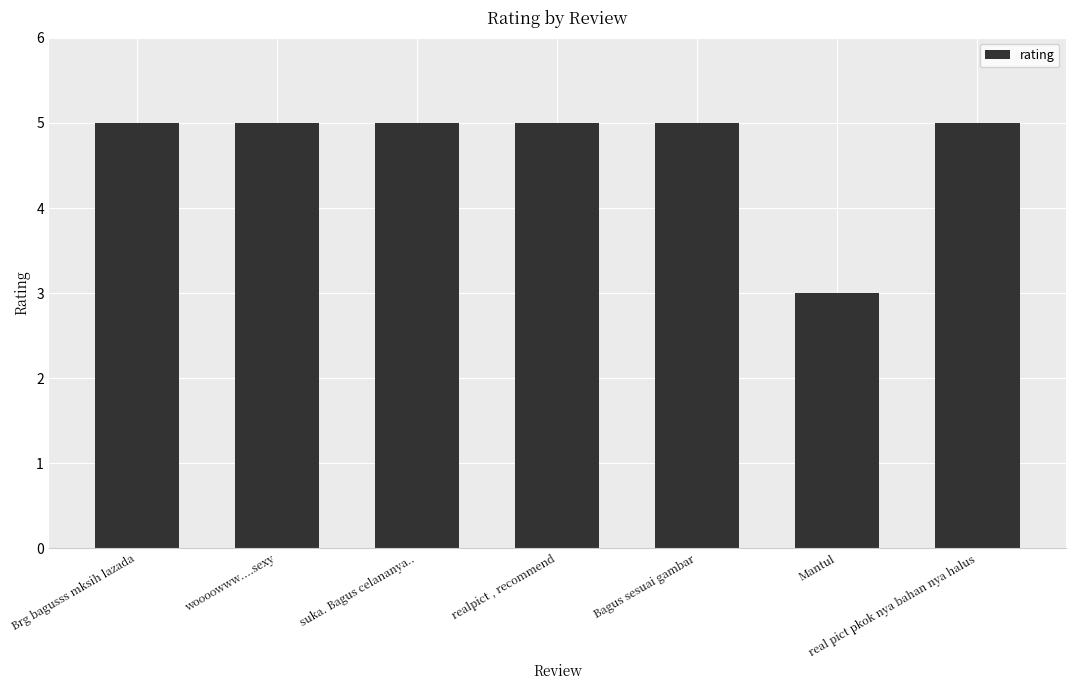

How many categories are shown in the chart?

7